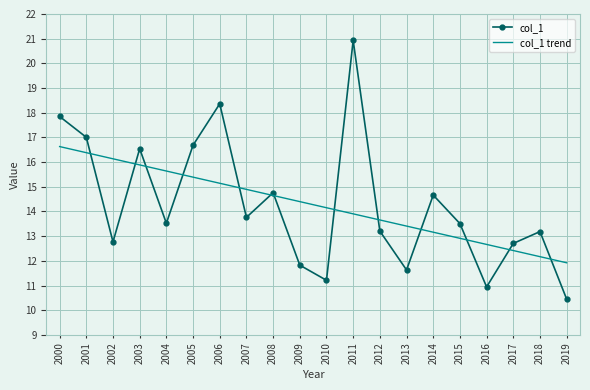

Is it true that col_1 equals 18.4 at 2019?

False